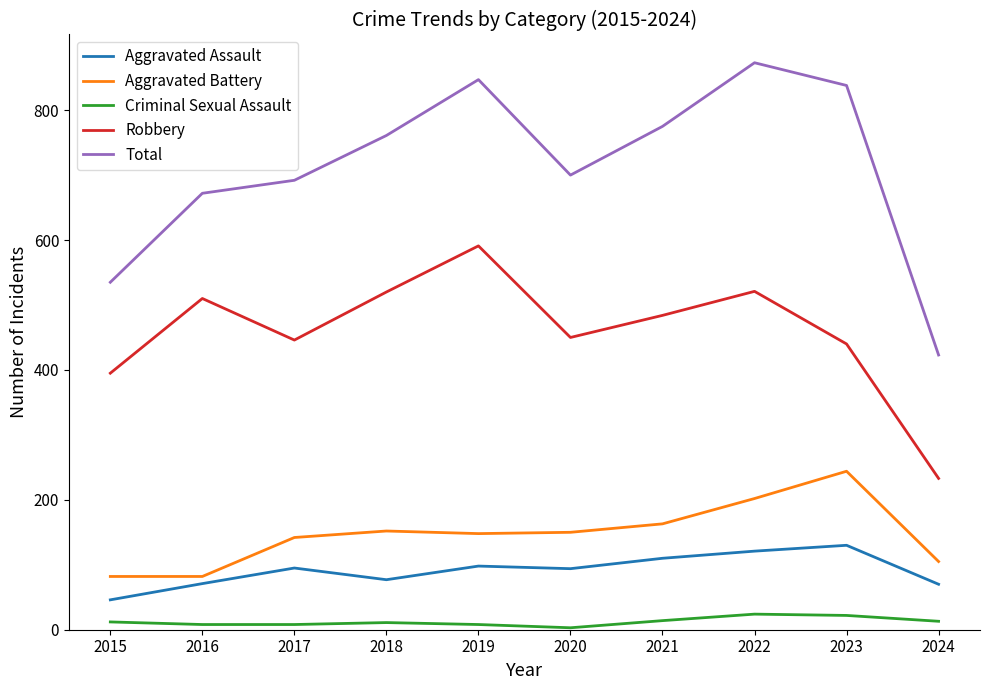

What is the sum of the Total values at 2024 and 2018?

1184